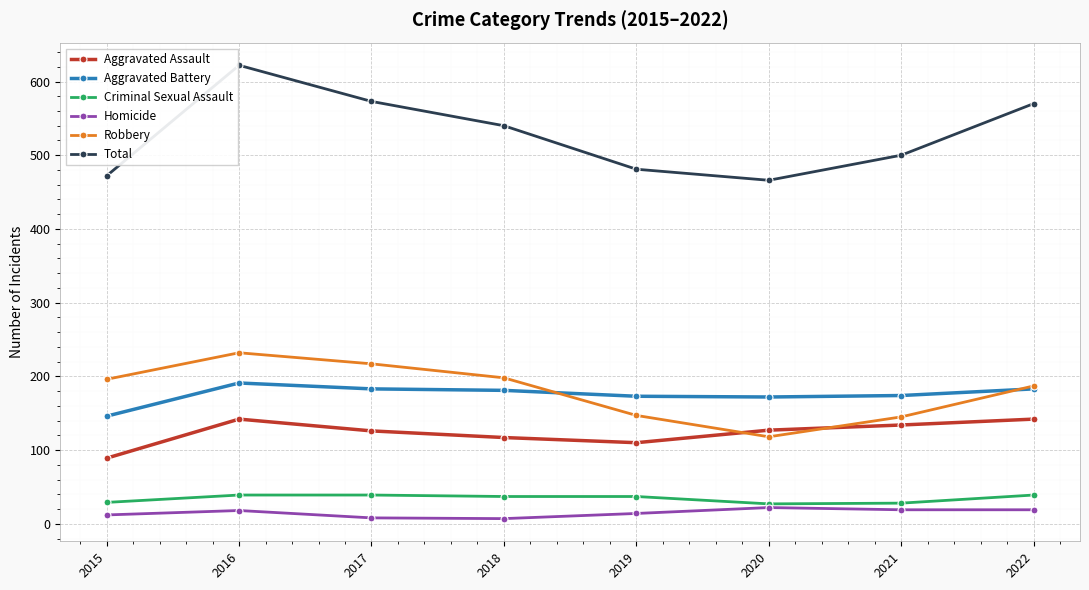

Count the number of data series in this chart.

6